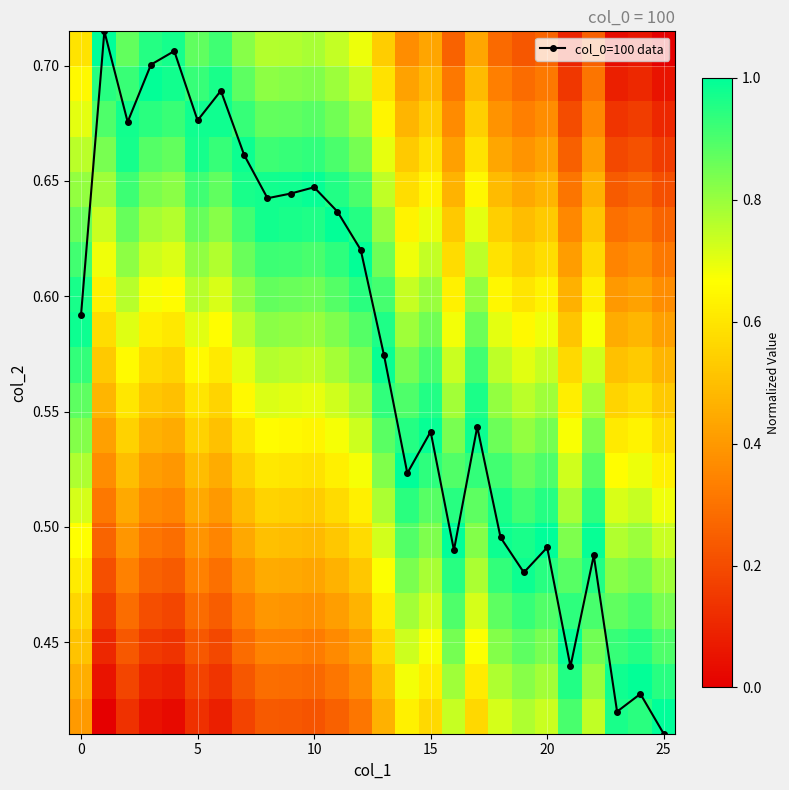

True or false: col_0=100 data has more than 0 points higher than both neighbors.

True